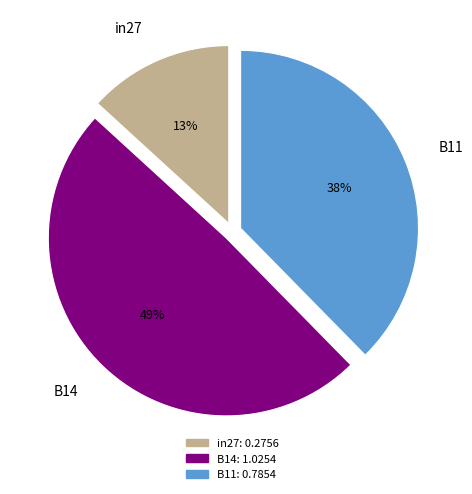

The B14 slice represents 49% of the pie. True or false?

True